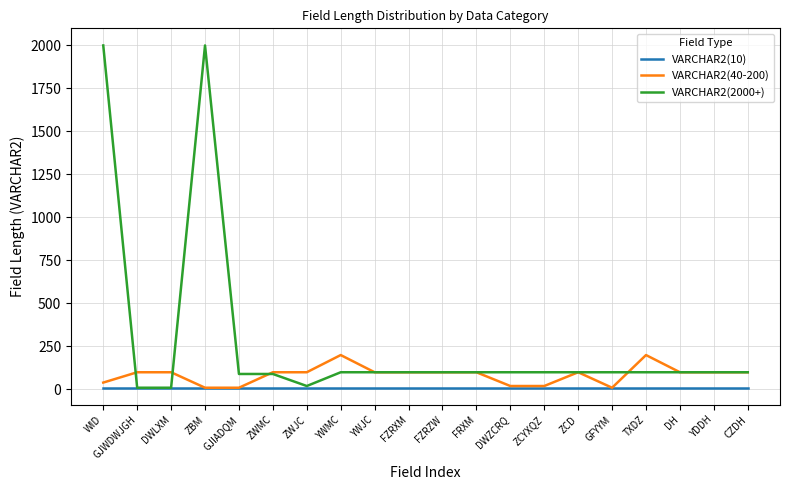

Which series has the largest range (max minus min)?

VARCHAR2(2000+)